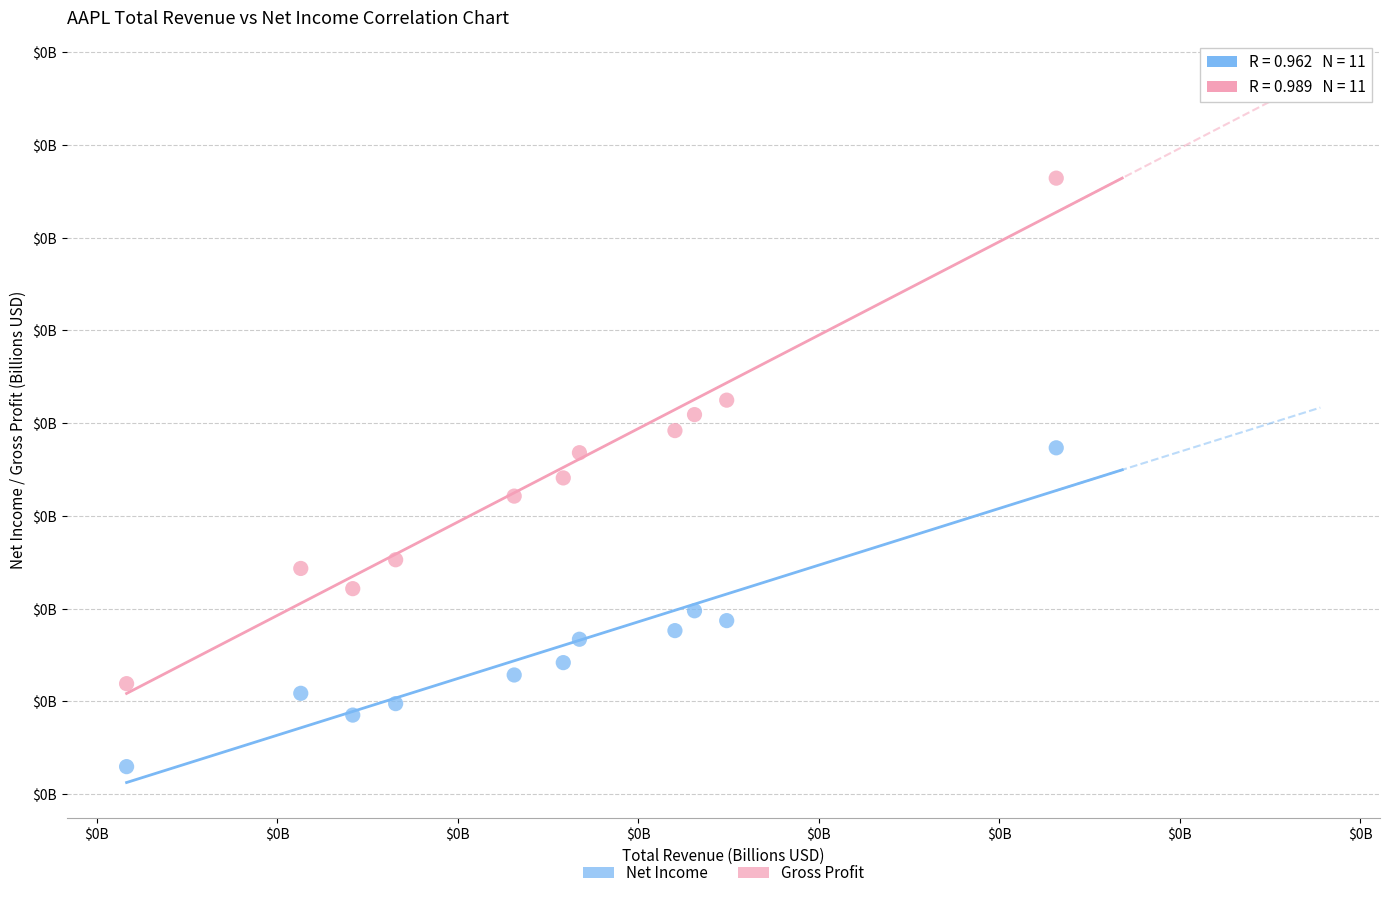

Which series reaches the minimum Y coordinate?

Net Income